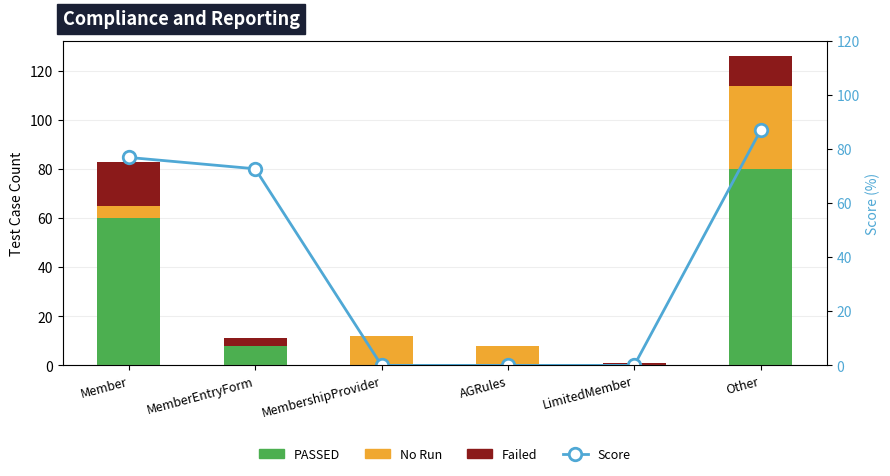

How many data points in No Run are above 8?

2